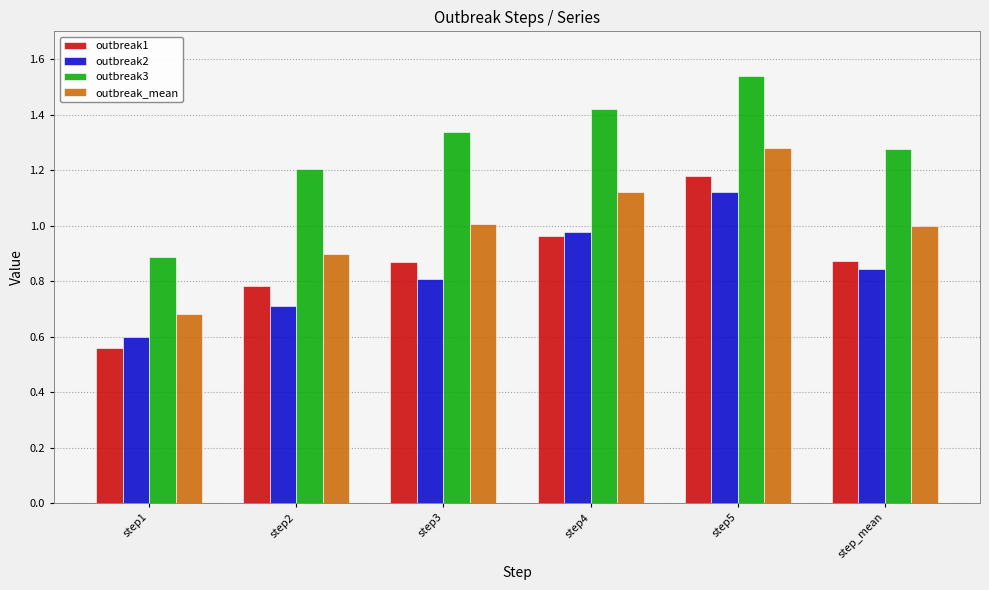

At which label is outbreak2 closest to 0?

step1